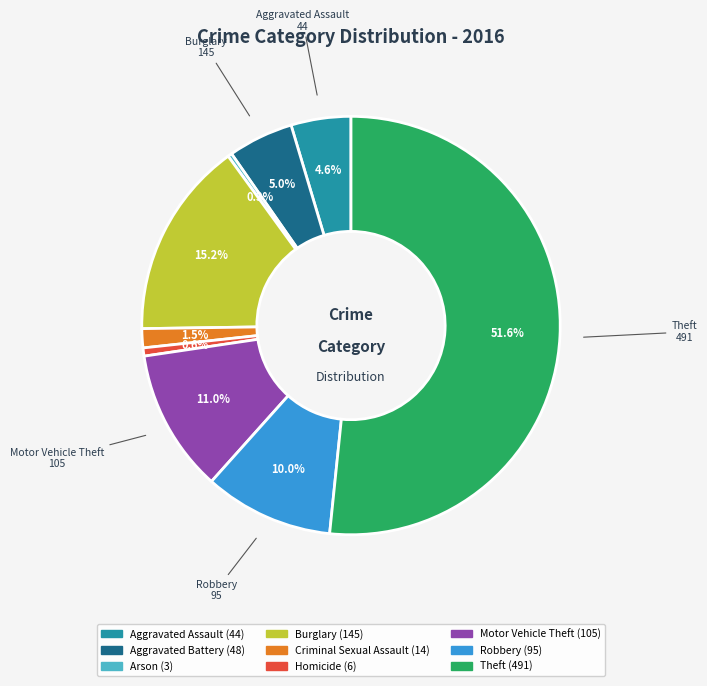

To the nearest percent, what is the average slice percentage?

11%